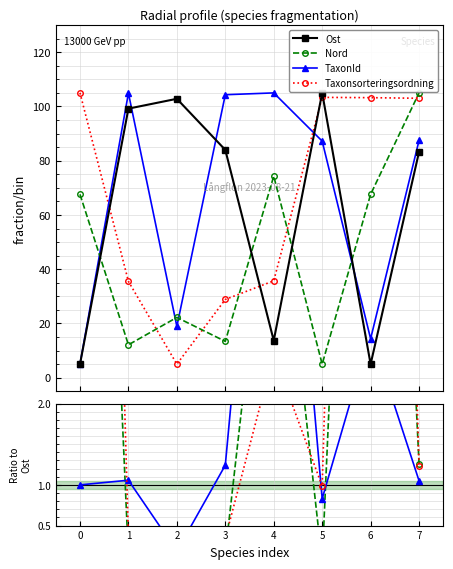

Is it true that Nord equals 0.0 at 1?

False